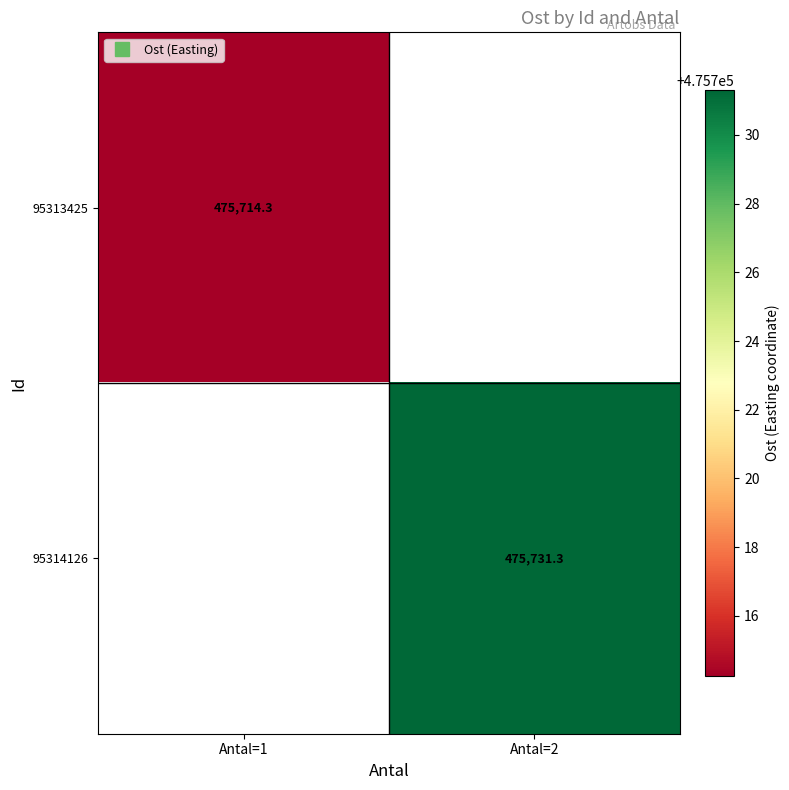

Which series has the widest spread of values?

95314126